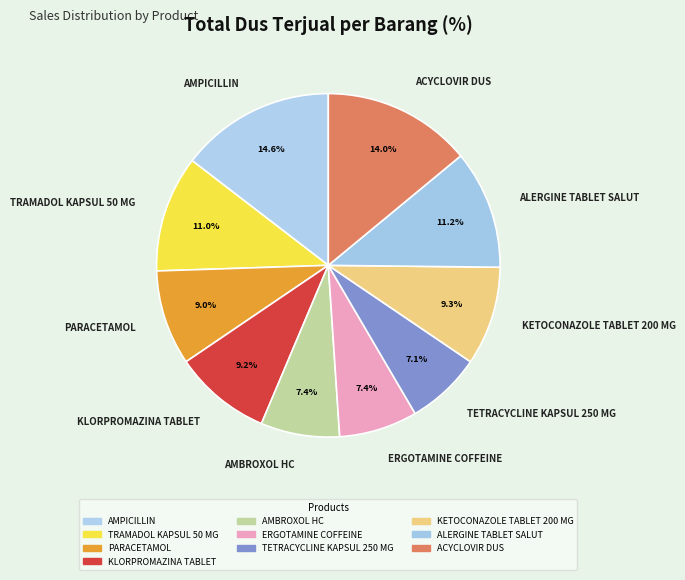

Which category has the biggest portion of the pie?

AMPICILLIN